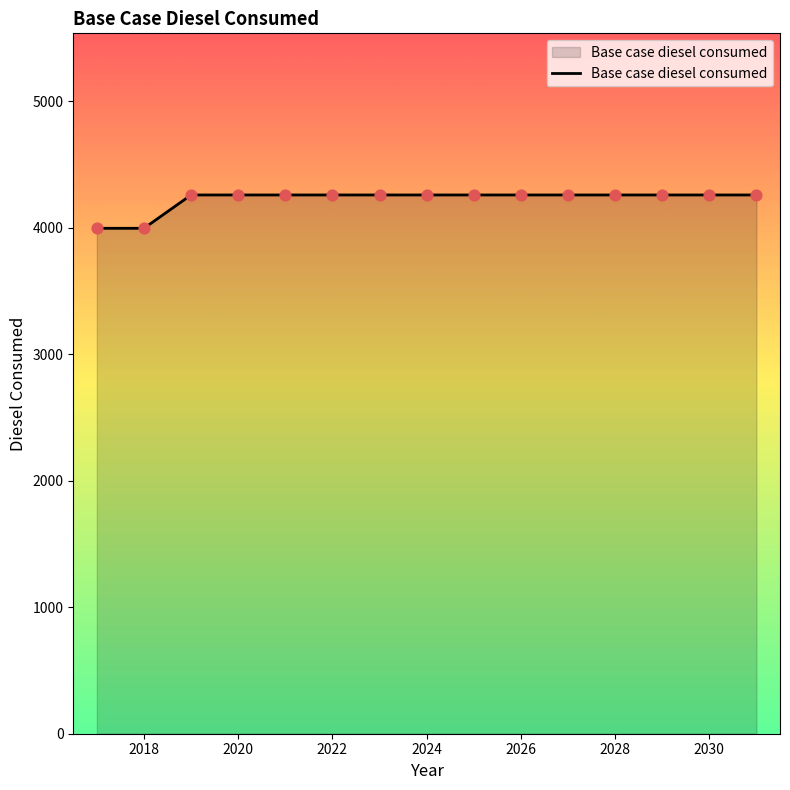

What is the minimum value shown in the chart?

3994.5